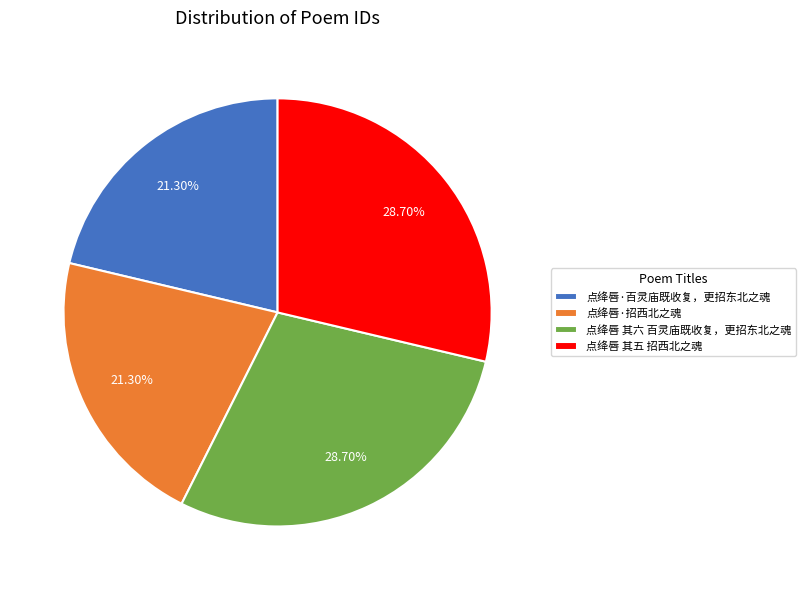

Which has a higher value, 点绛唇·招西北之魂 or 点绛唇 其五 招西北之魂?

点绛唇 其五 招西北之魂